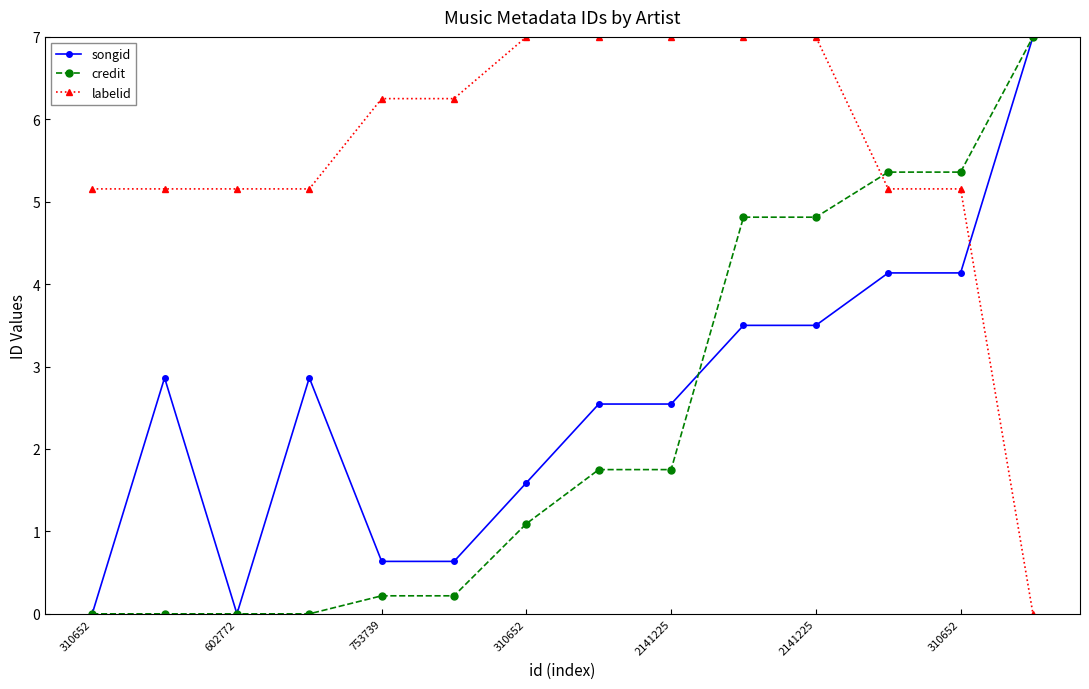

Which series has the largest total across all categories?

labelid